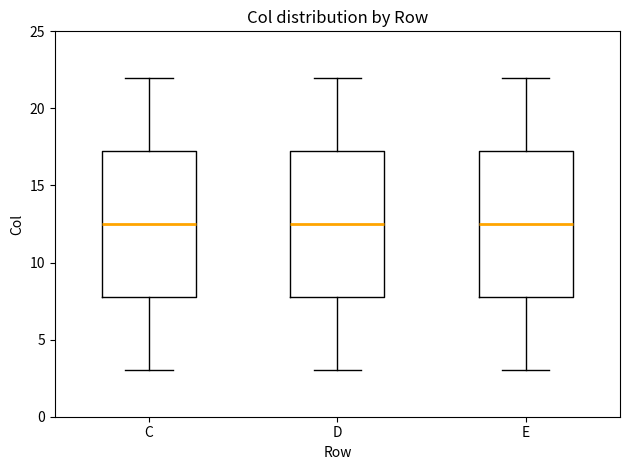

Reading left to right, read every box against the y-axis: the position of its median line, the range the box covers, and the ends of its whiskers. The values are not printed on the chart, so give them approximately, as read against the axis.

C: median 12.5, box 8.0 to 17.5, whiskers 3.0 to 22.0
D: median 12.5, box 8.0 to 17.5, whiskers 3.0 to 22.0
E: median 12.5, box 8.0 to 17.5, whiskers 3.0 to 22.0